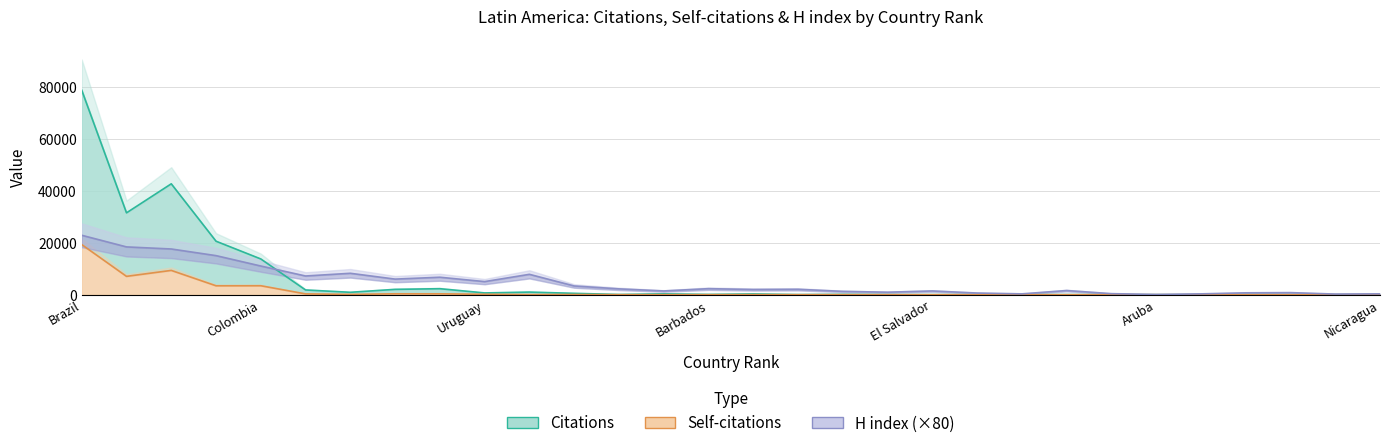

Does the chart have visible grid lines?

Yes